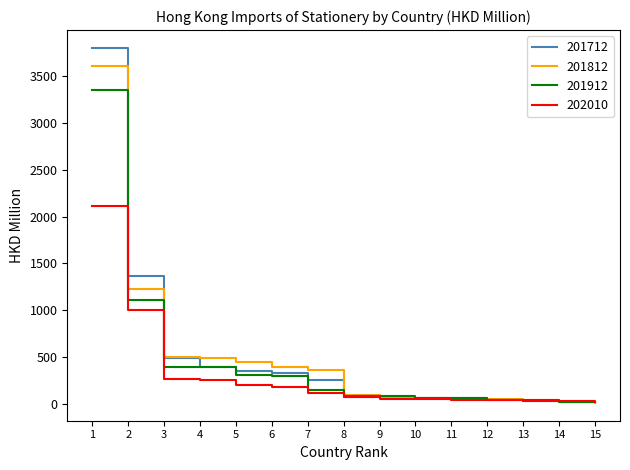

How many intersections are there between 201912 and 202010?

1